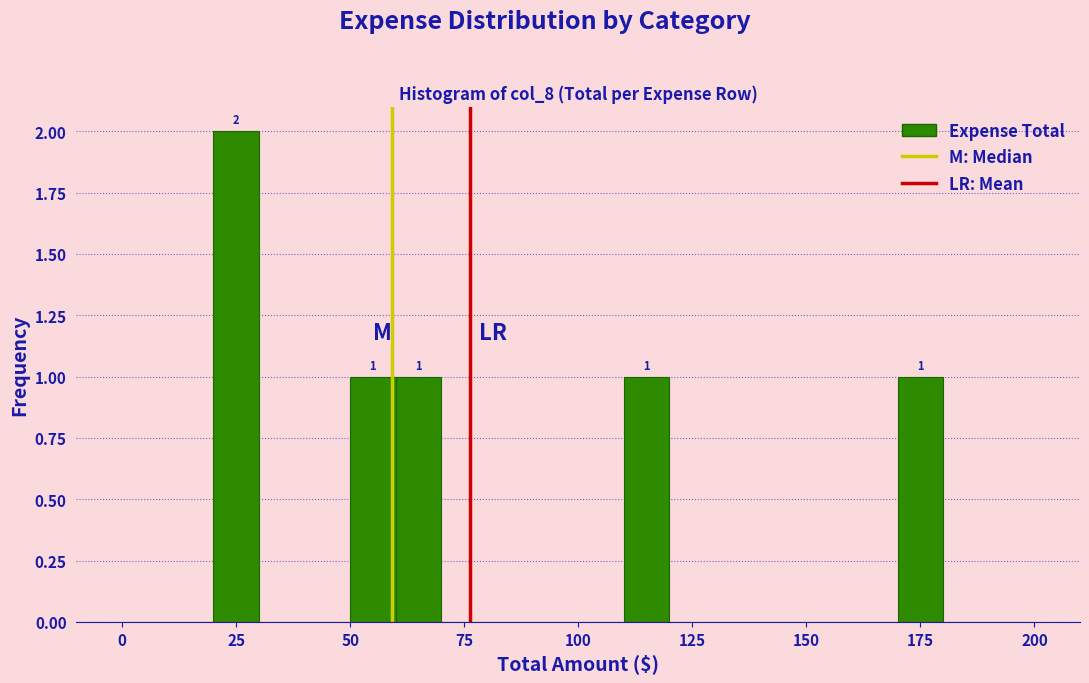

Read against the x-axis, roughly where is the centre of the tallest bar?

25